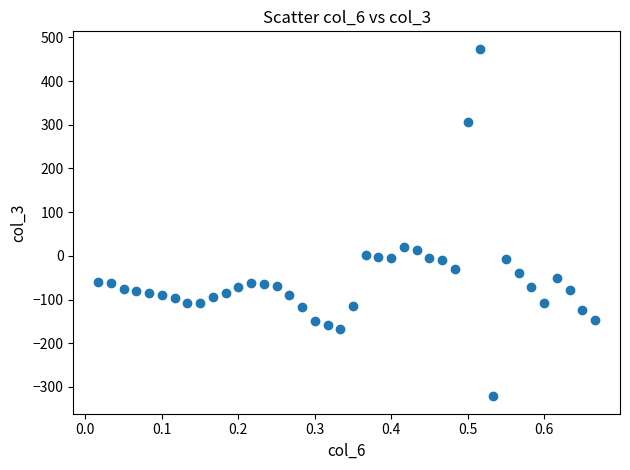

What is the range of X values (max minus min)?

0.7